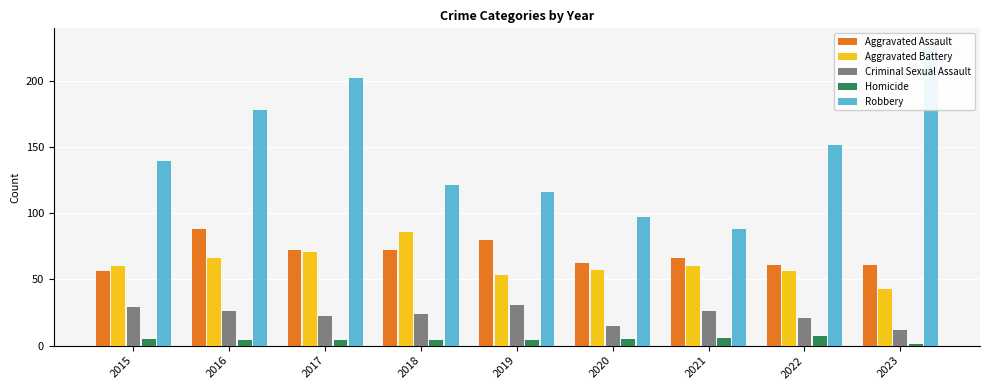

What is the difference between the maximum and second lowest values in the Aggravated Assault series?

27